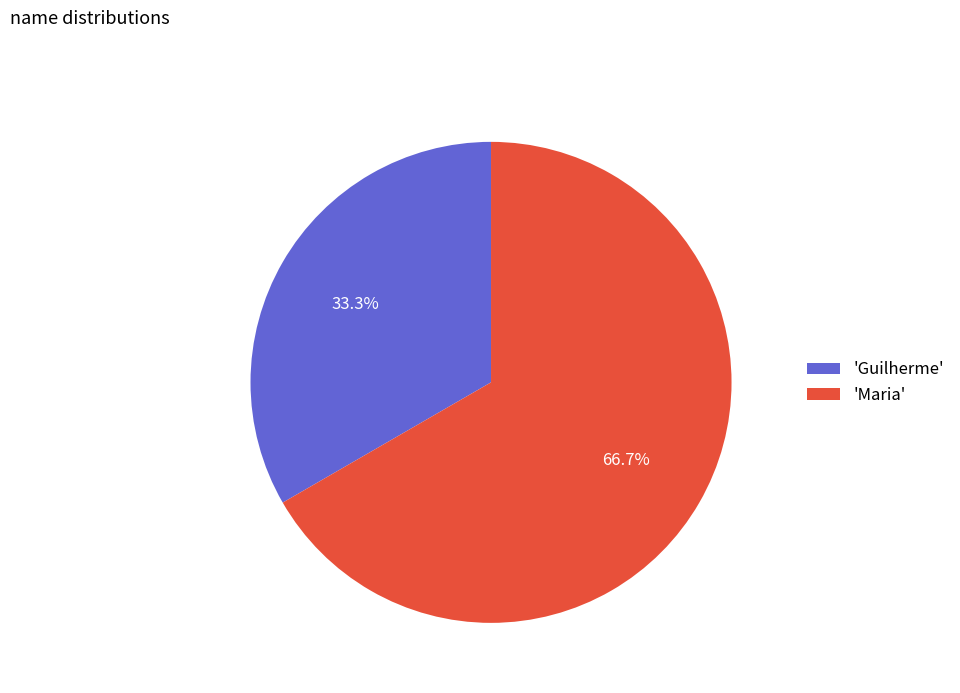

Is there a majority slice in this chart?

Yes